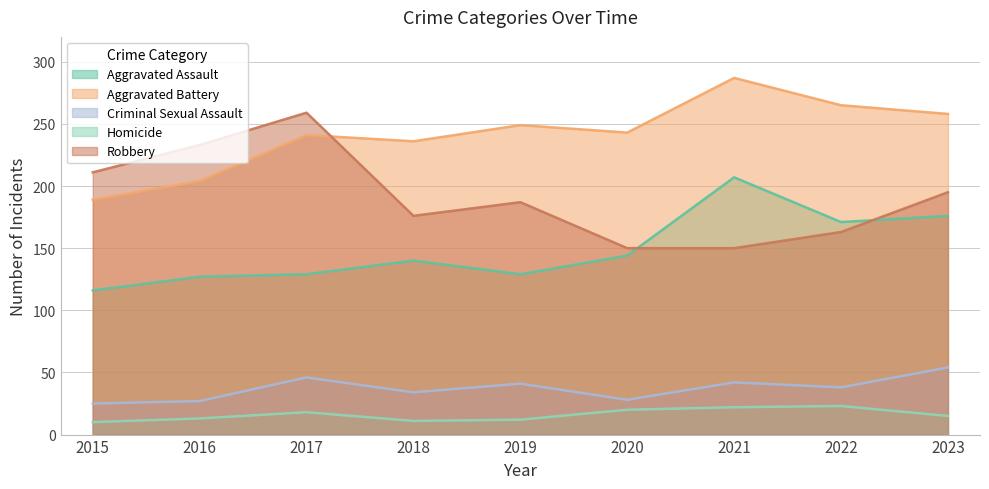

Reading left to right, extract all data points from this chart.

Aggravated Assault: 116	127	129	140	129	144	207	171	176
Aggravated Battery: 189	204	241	236	249	243	287	265	258
Criminal Sexual Assault: 25	27	46	34	41	28	42	38	54
Homicide: 10	13	18	11	12	20	22	23	15
Robbery: 211	233	259	176	187	150	150	163	195